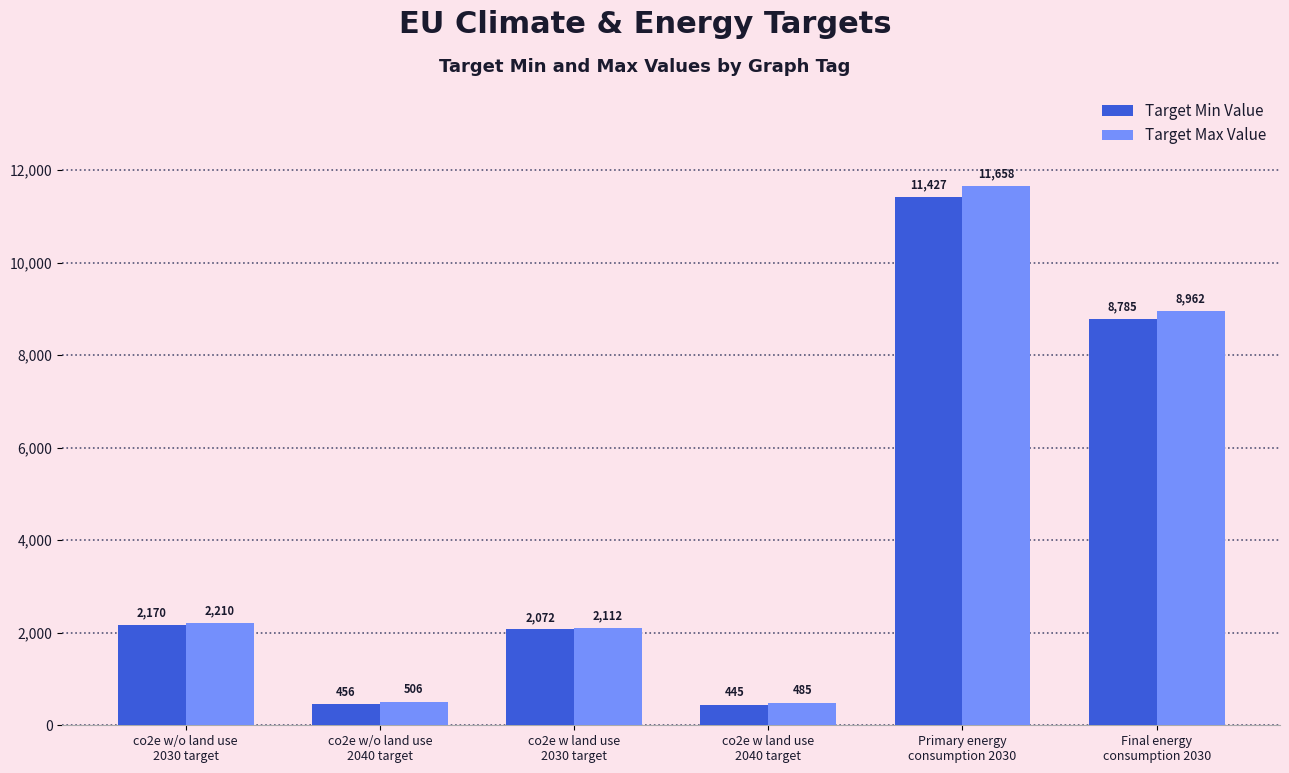

What is the difference between the maximum and minimum values in the Target Max Value series?

11173.2